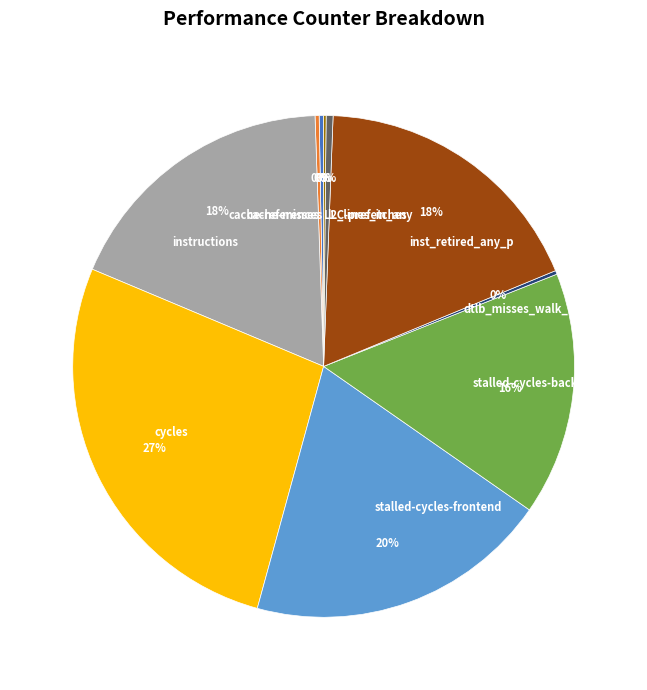

What is the ratio of the value at stalled-cycles-frontend to the value at stalled-cycles-backend?

1.2